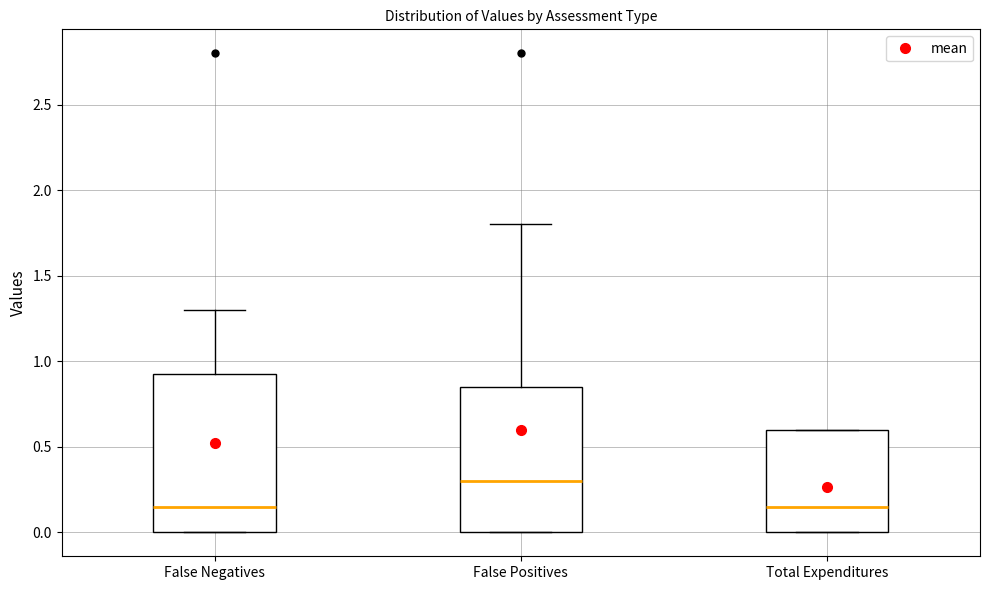

Reading left to right, read every box against the y-axis: the position of its median line, the range the box covers, and the ends of its whiskers. The values are not printed on the chart, so give them approximately, as read against the axis.

False Negatives: median 0.15, box 0.00 to 0.95, whiskers 0.00 to 1.30
False Positives: median 0.30, box 0.00 to 0.85, whiskers 0.00 to 1.80
Total Expenditures: median 0.15, box 0.00 to 0.60, whiskers 0.00 to 0.60